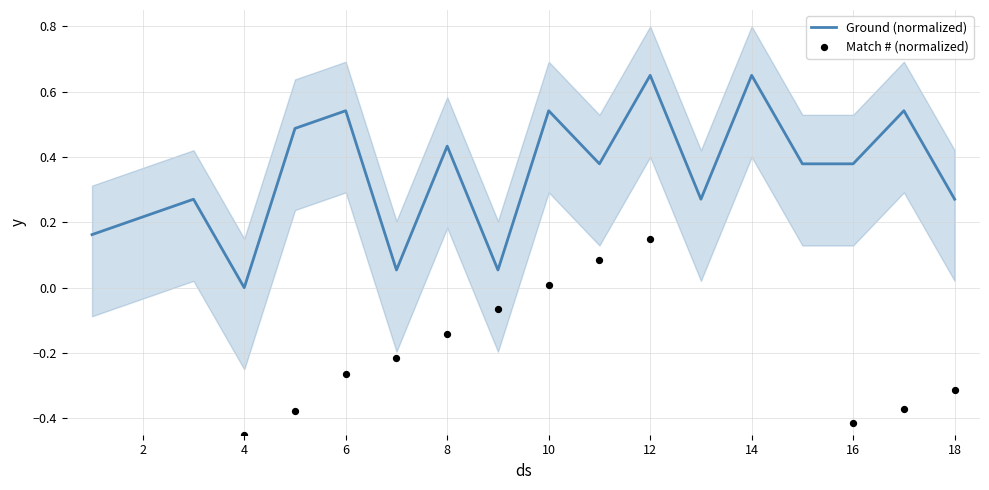

Which series reaches the maximum Y coordinate?

Ground (normalized)